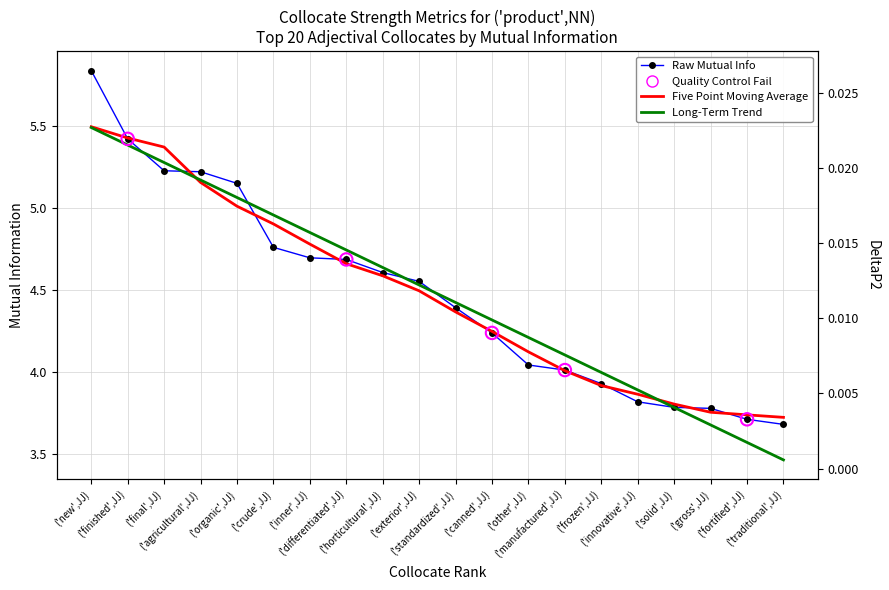

At how many categories does at least one series exceed 4?

14